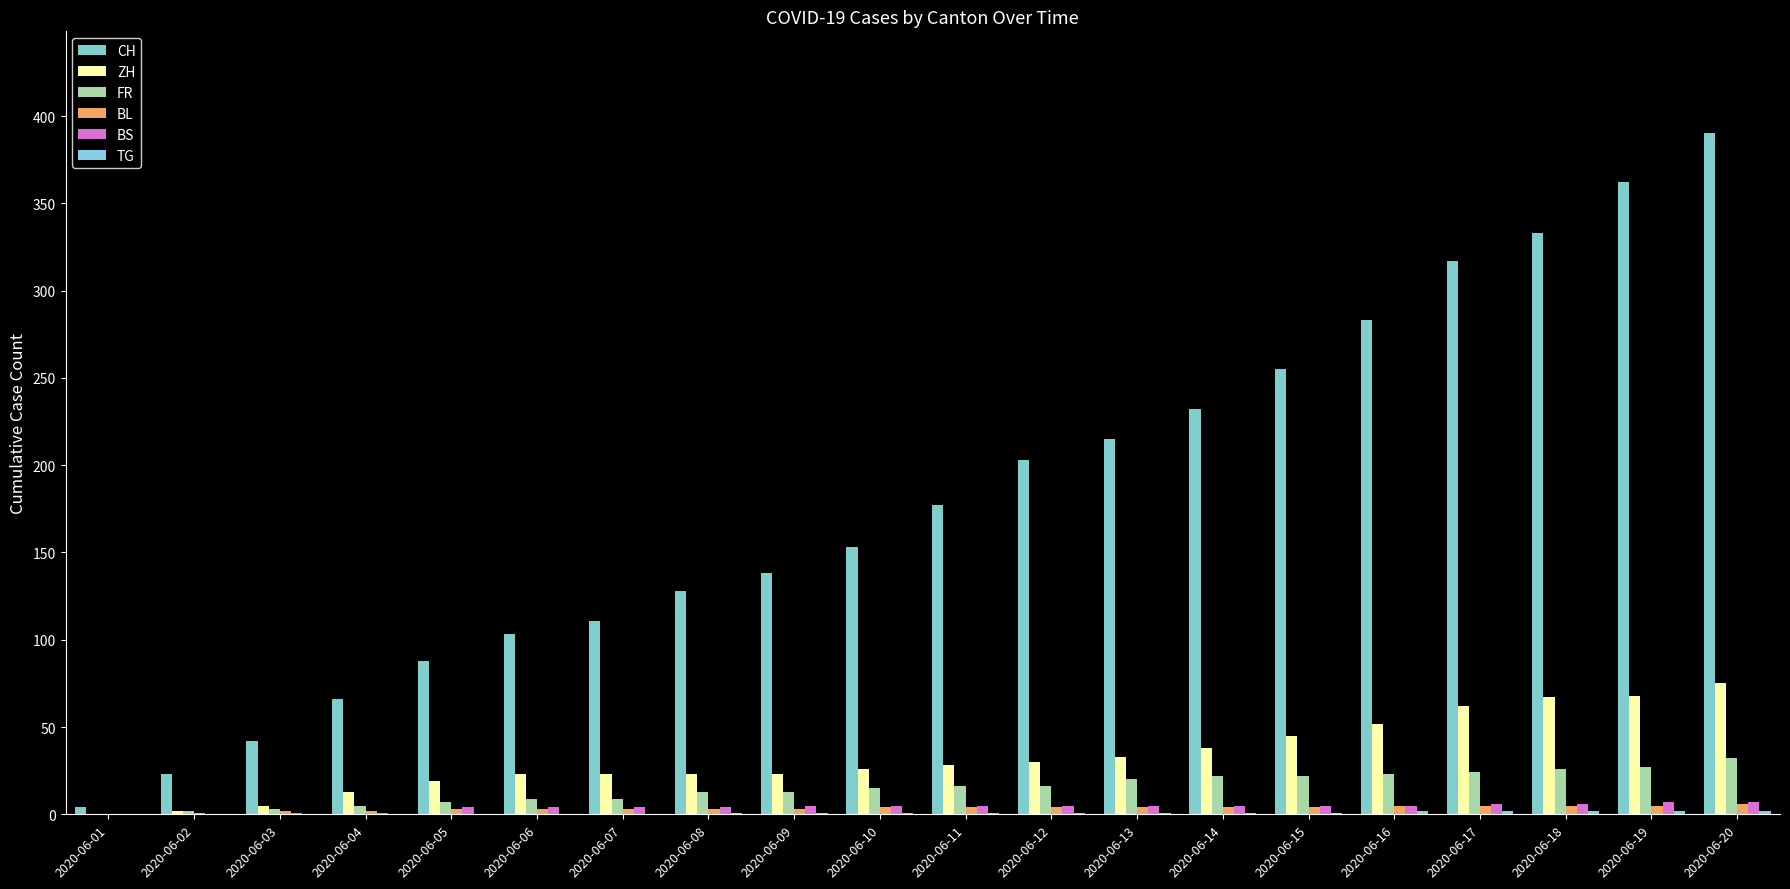

Are the bars horizontal?

No